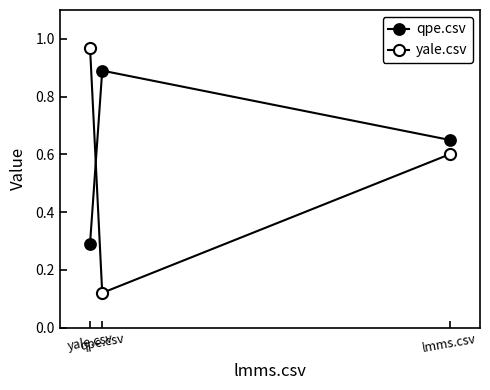

What is the difference between the maximum and second lowest values in the qpe.csv series?

0.2